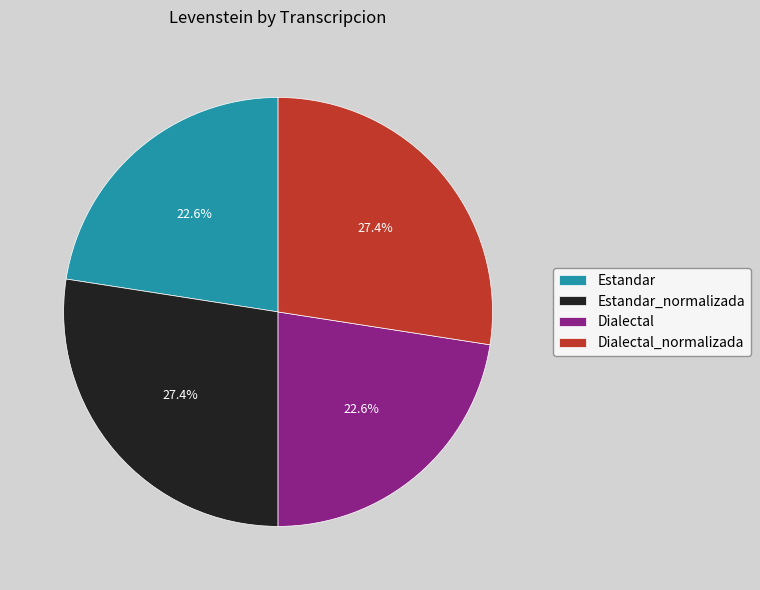

To the nearest percent, what is the combined percentage of Estandar and Dialectal_normalizada?

50%